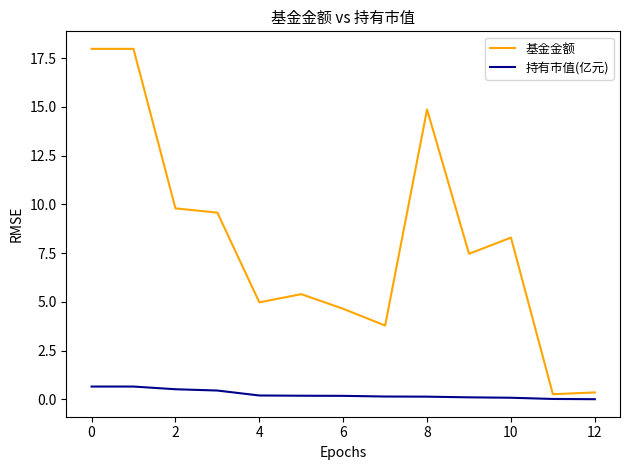

Which series has the largest range (max minus min)?

基金金额